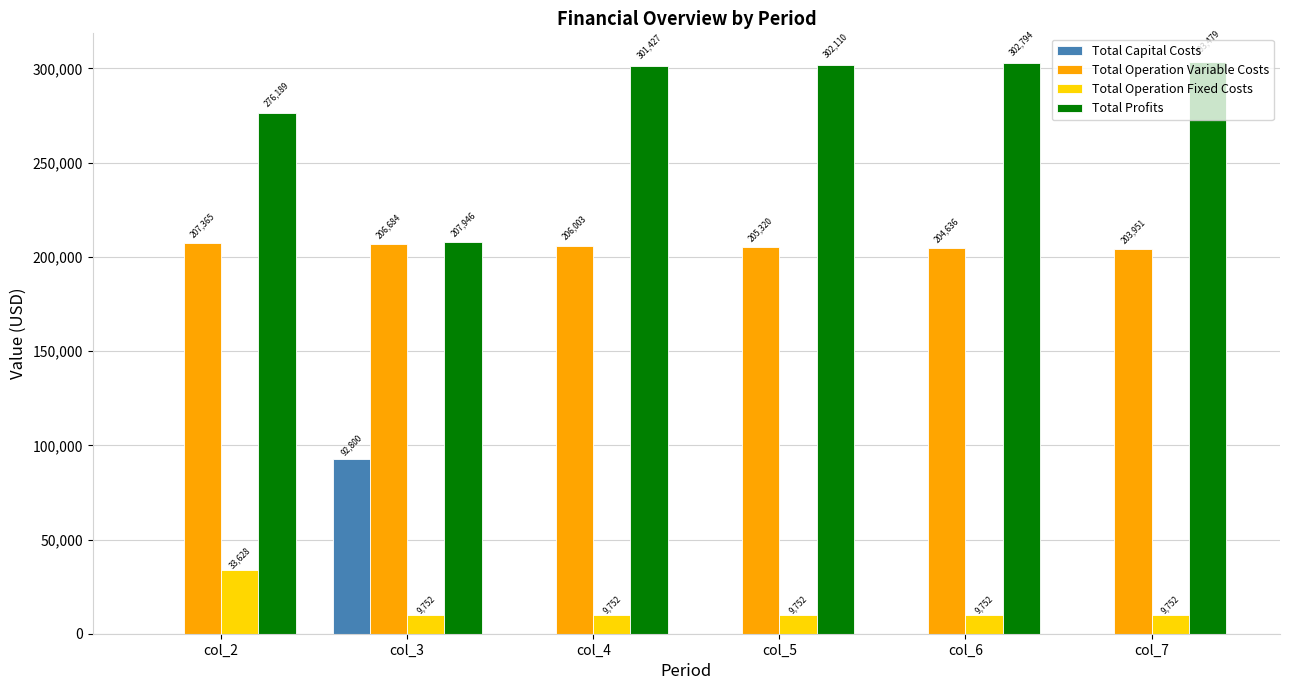

At which label is Total Profits closest to 255712?

col_2